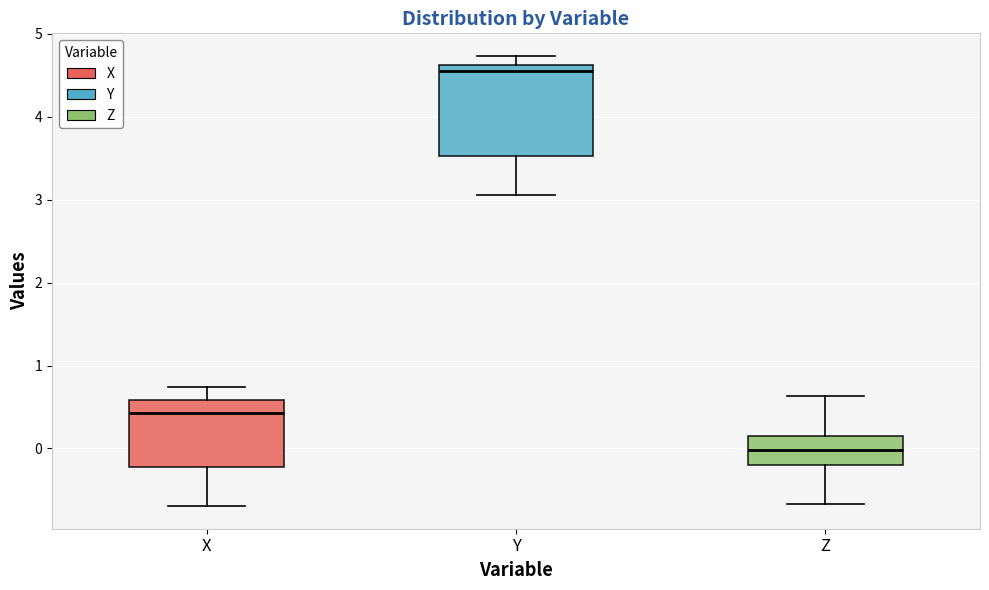

Comparing the boxes themselves (not the whiskers), which one is the tallest?

Y